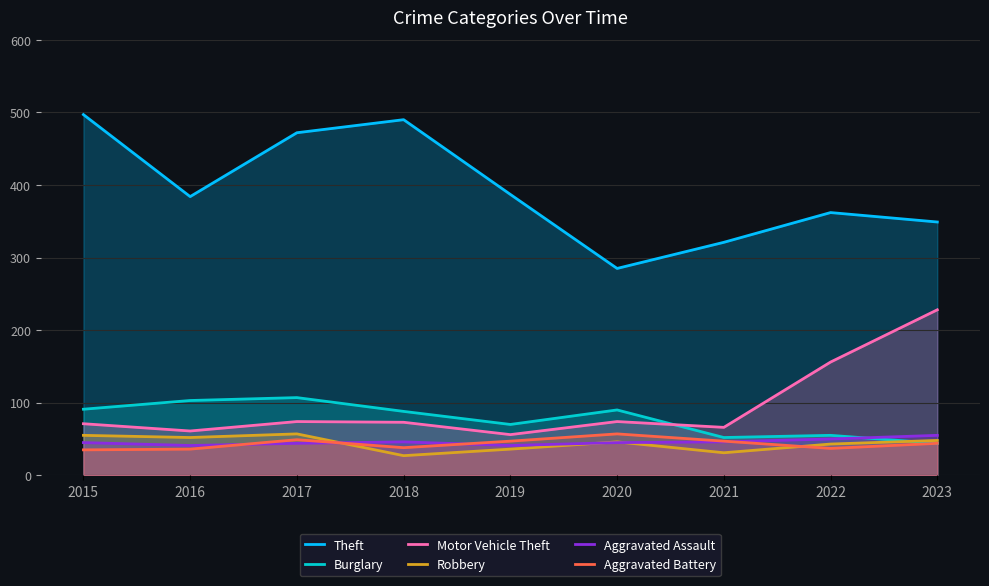

What is the value of the Burglary point at the 8th from the left?

55